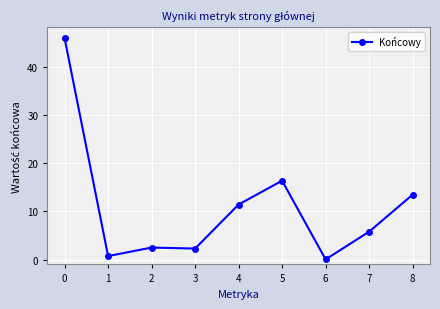

True or false: there are more than 0 points higher than both neighbors.

True